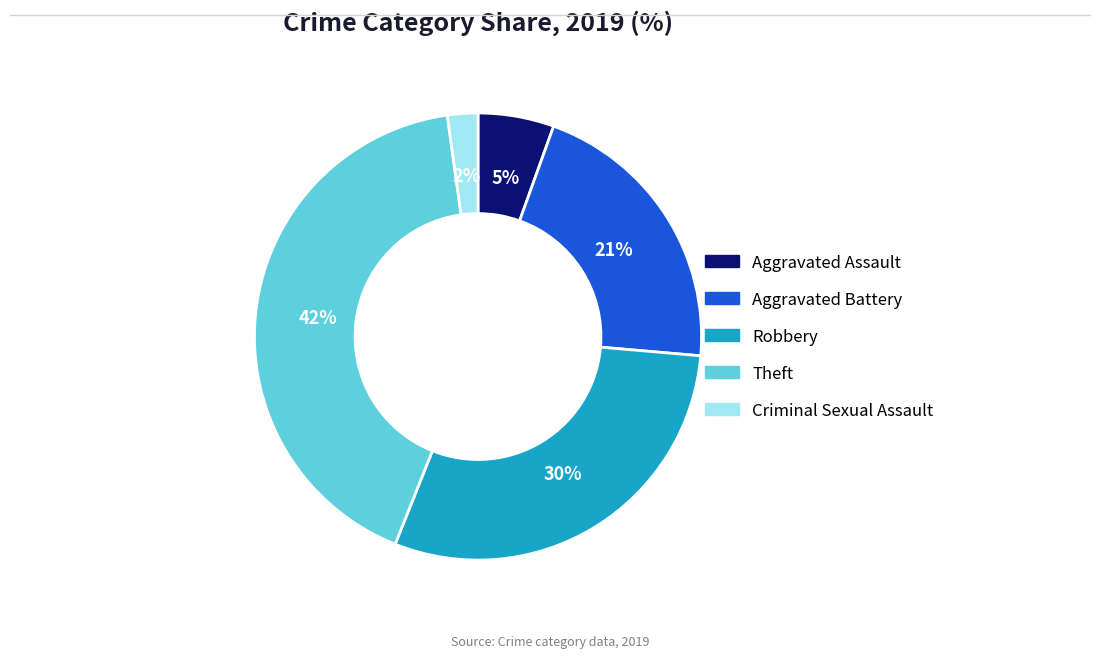

Is there a majority slice in this chart?

No